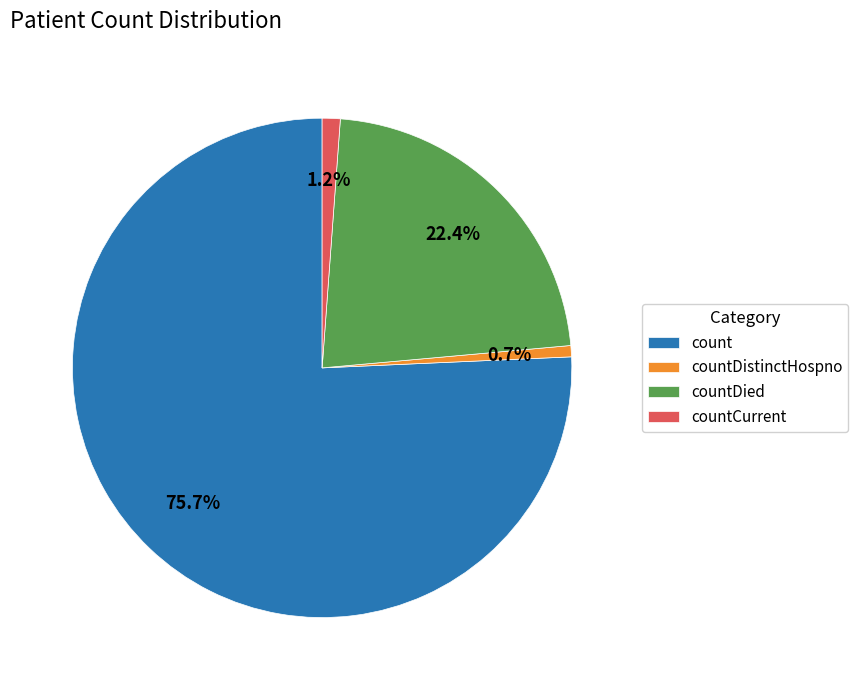

What is the ratio of the value at count to the value at countDied?

3.4